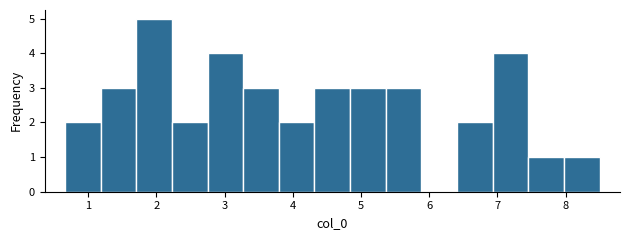

Reading left to right, transcribe this chart: for each bar, give the range it covers on the x-axis and its height. Neither the bar edges nor the heights are printed on the chart, so give them approximately, as read against the axes.

0.7 to 1.2: 2
1.2 to 1.7: 3
1.7 to 2.2: 5
2.2 to 2.8: 2
2.8 to 3.3: 4
3.3 to 3.8: 3
3.8 to 4.3: 2
4.3 to 4.8: 3
4.8 to 5.4: 3
5.4 to 5.9: 3
5.9 to 6.4: 0
6.4 to 6.9: 2
6.9 to 7.5: 4
7.5 to 8.0: 1
8.0 to 8.5: 1